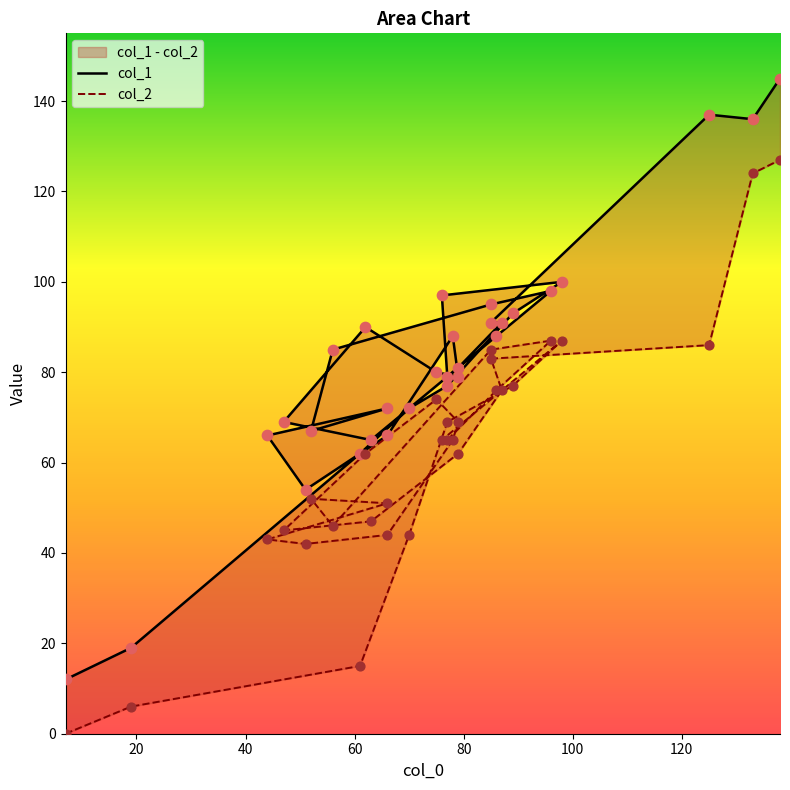

What are all the series names shown in the legend?

col_1, col_2